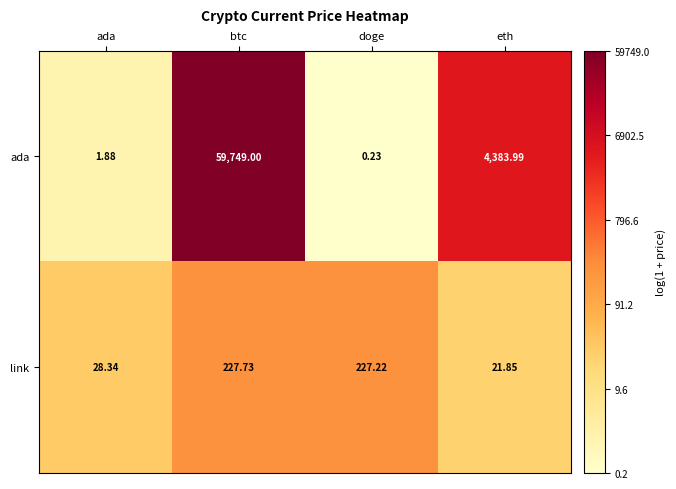

At which label does link first exceed 227?

btc